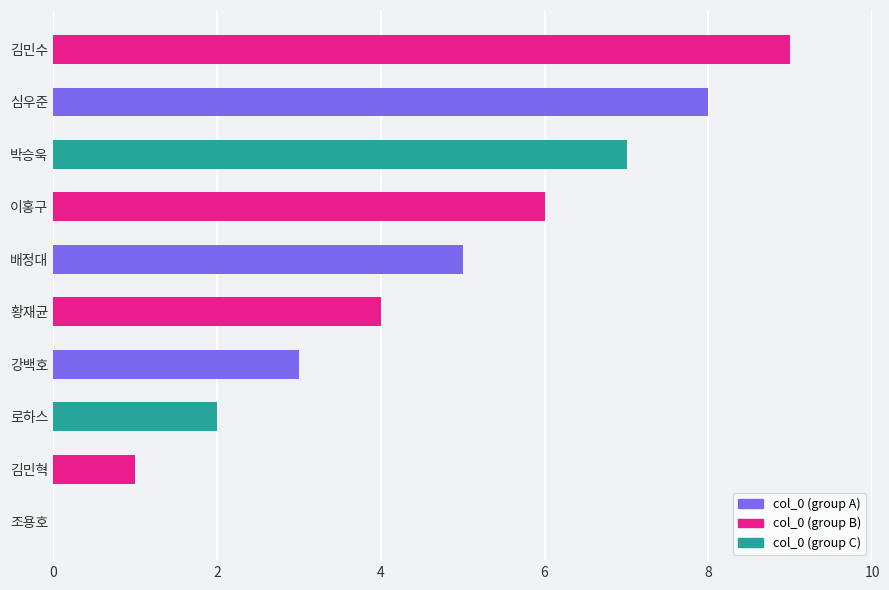

True or false: the data shows 3 at 박승욱.

False